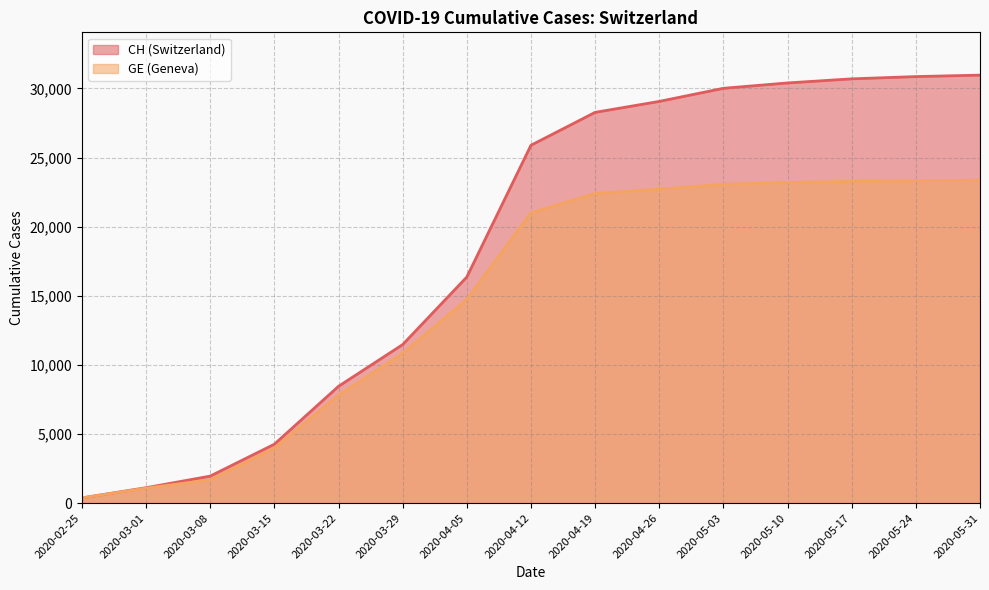

Between 2020-03-08 and 2020-03-15, which series saw the biggest shift?

CH_line